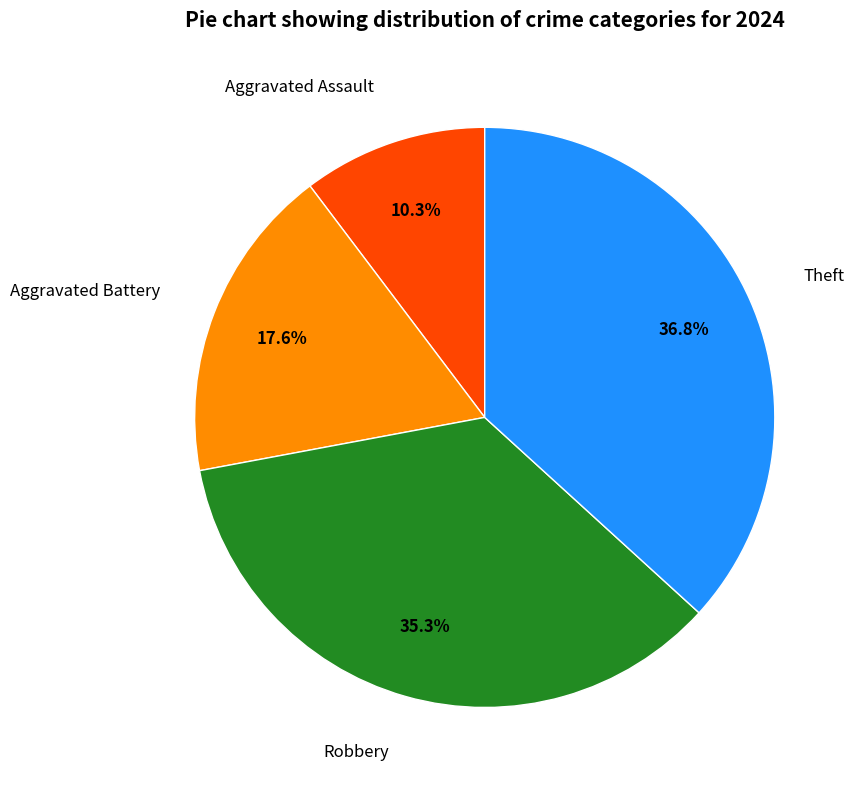

To the nearest percent, what is the combined percentage of Aggravated Assault and Robbery?

46%